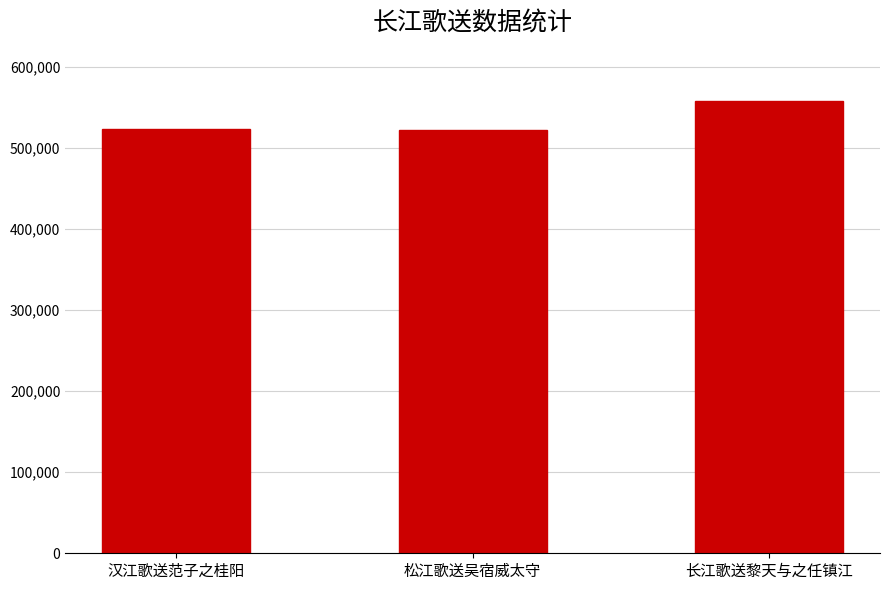

What is the difference between the values at 松江歌送吴宿威太守 and 长江歌送黎天与之任镇江?

35809